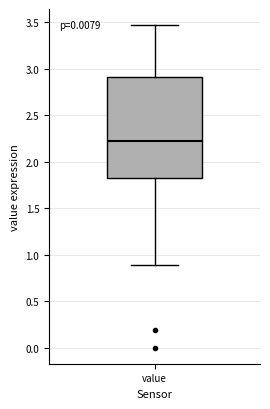

Transcribe this box plot: give where the median line is, the range the box spans, and where the two whiskers end, as read against the y-axis. The values are not printed on the chart, so give them approximately, as read against the axis.

median 2.25, box 1.85 to 2.90, whiskers 0.90 to 3.45